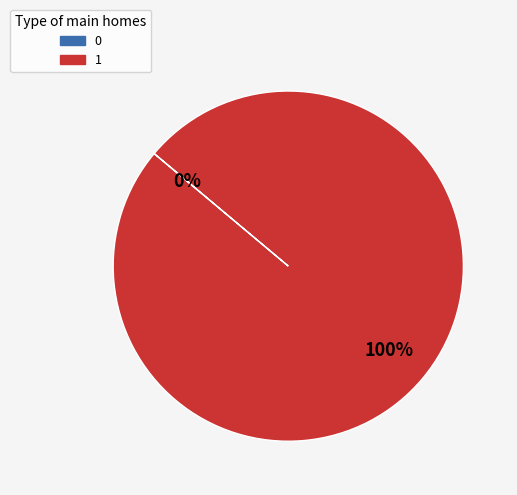

Is 1 the majority of the pie?

Yes